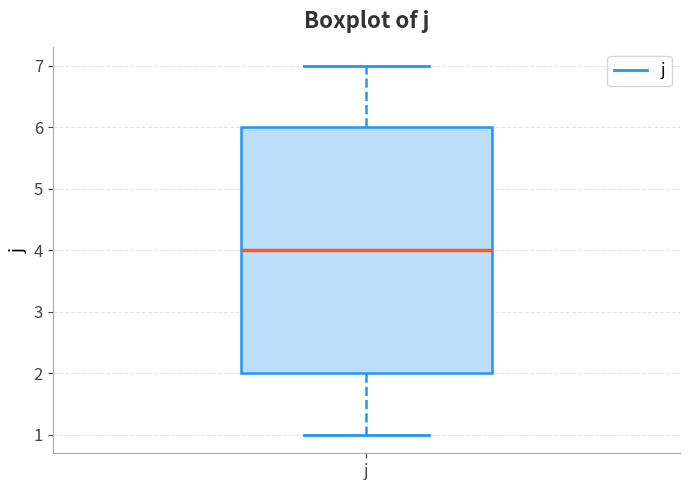

Transcribe this box plot: give where the median line is, the range the box spans, and where the two whiskers end, as read against the y-axis. The values are not printed on the chart, so give them approximately, as read against the axis.

median 4, box 2 to 6, whiskers 1 to 7